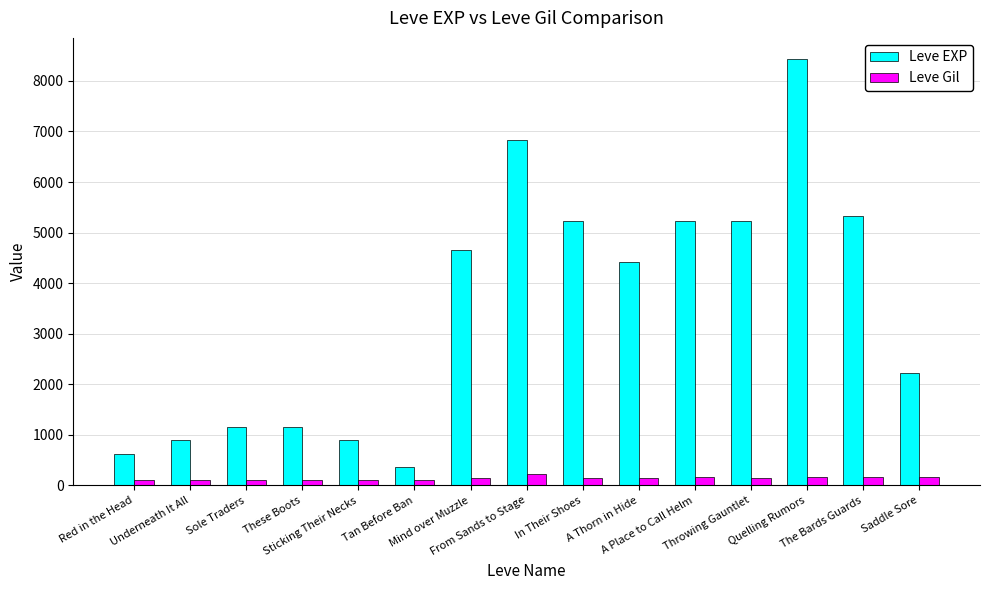

What is the average value of the Leve EXP series?

3512